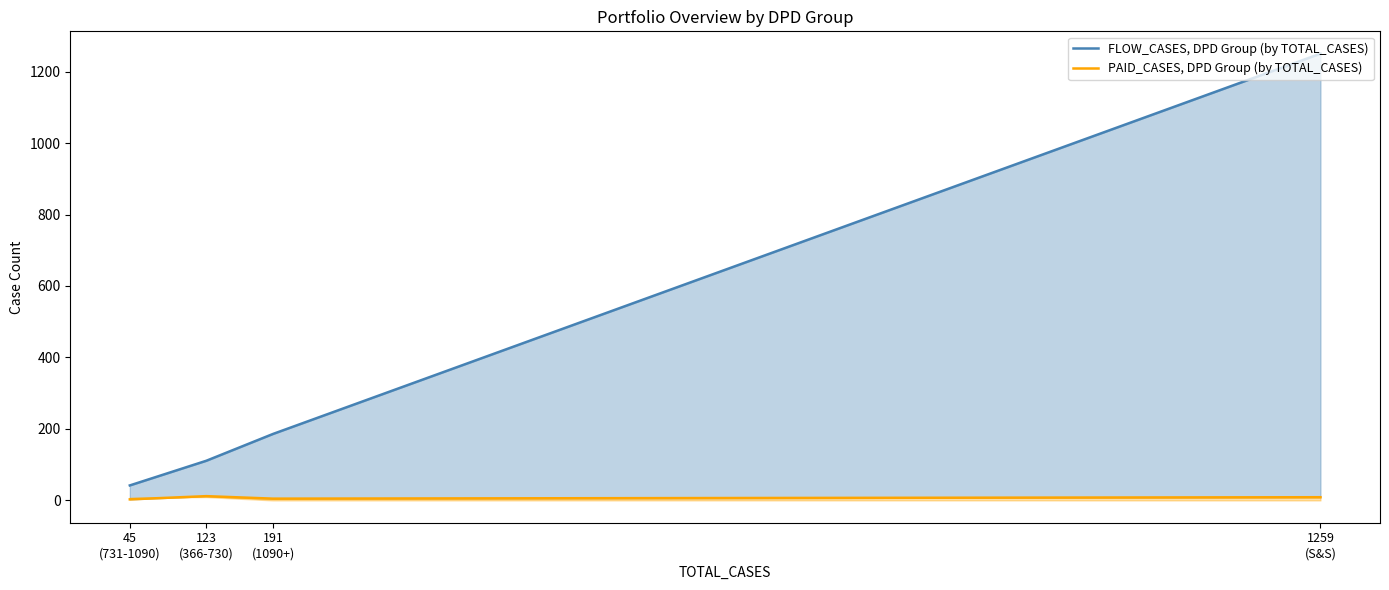

What are all the series names shown in the legend?

FLOW_CASES, DPD Group (by TOTAL_CASES), PAID_CASES, DPD Group (by TOTAL_CASES)